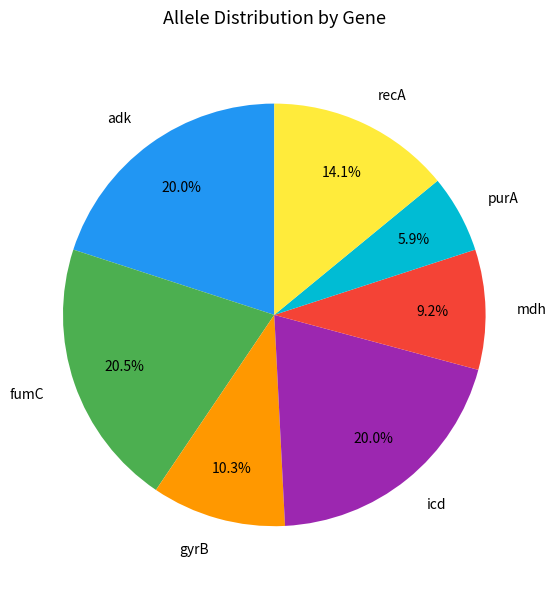

To the nearest percent, what percentage of the pie is purA?

6%